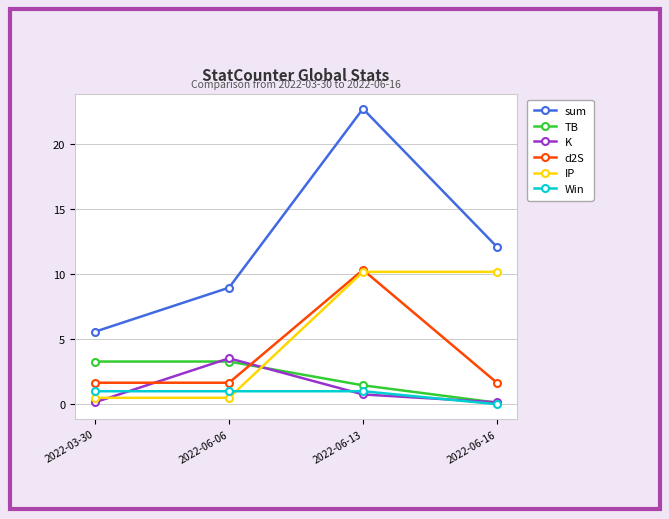

Rank the categories by sum value from lowest to highest.

2022-03-30, 2022-06-06, 2022-06-16, 2022-06-13